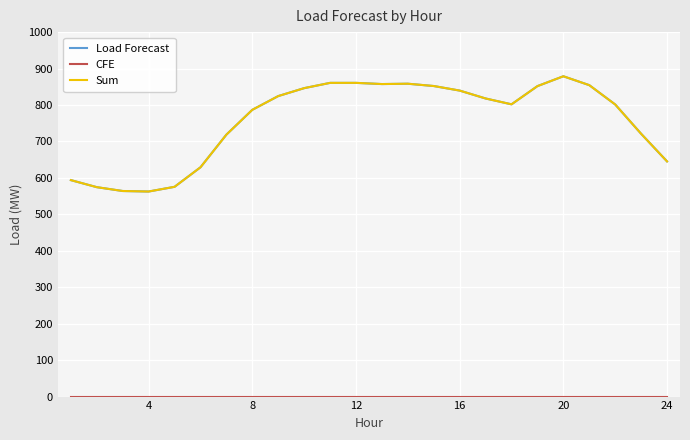

Which series has the largest range (max minus min)?

Load Forecast